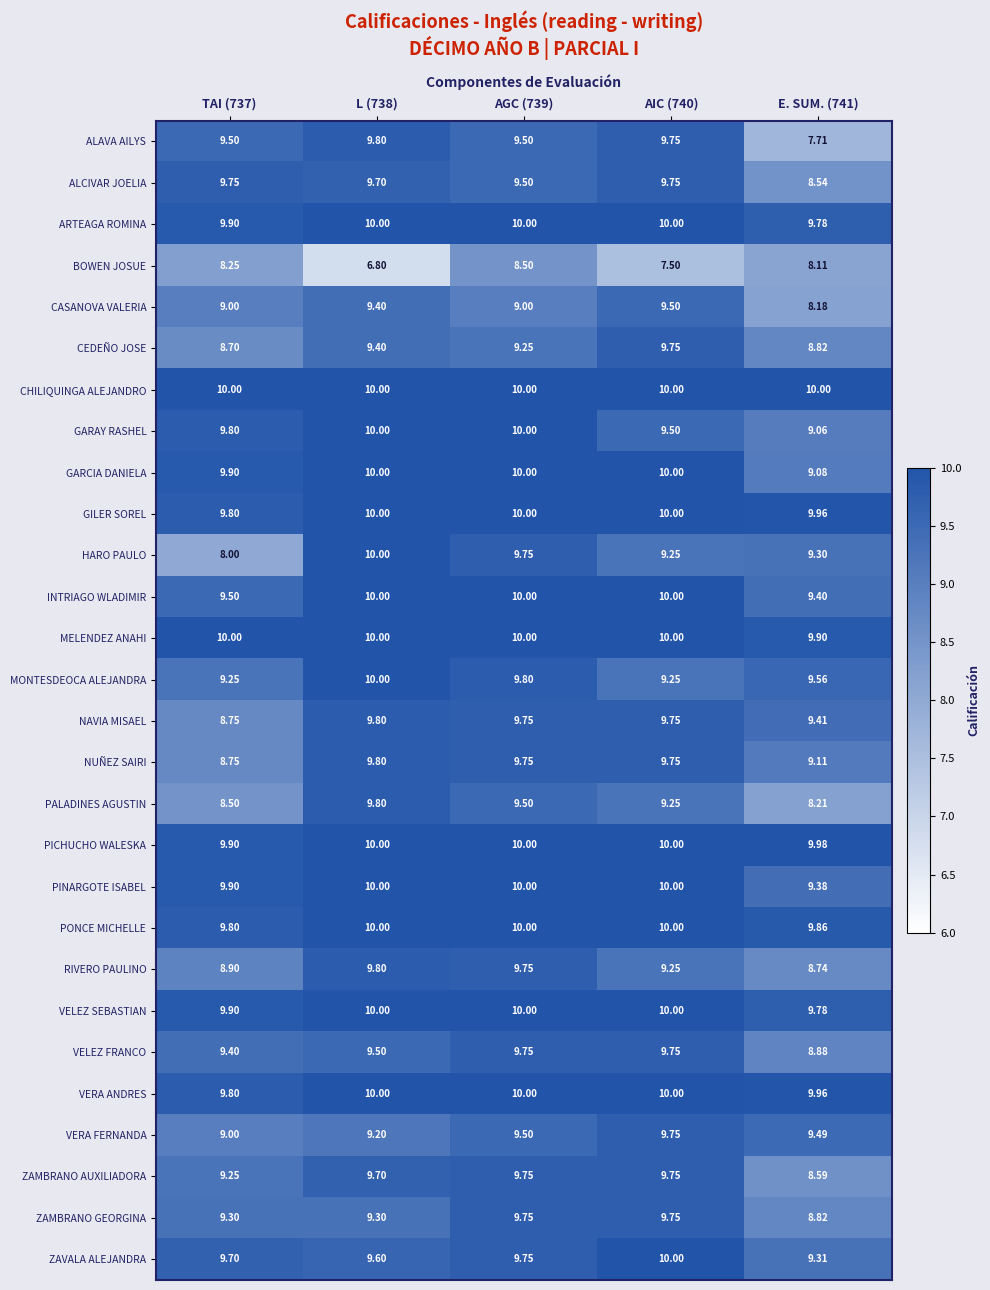

Which series has the largest total across all categories?

CHILIQUINGA ALEJANDRO